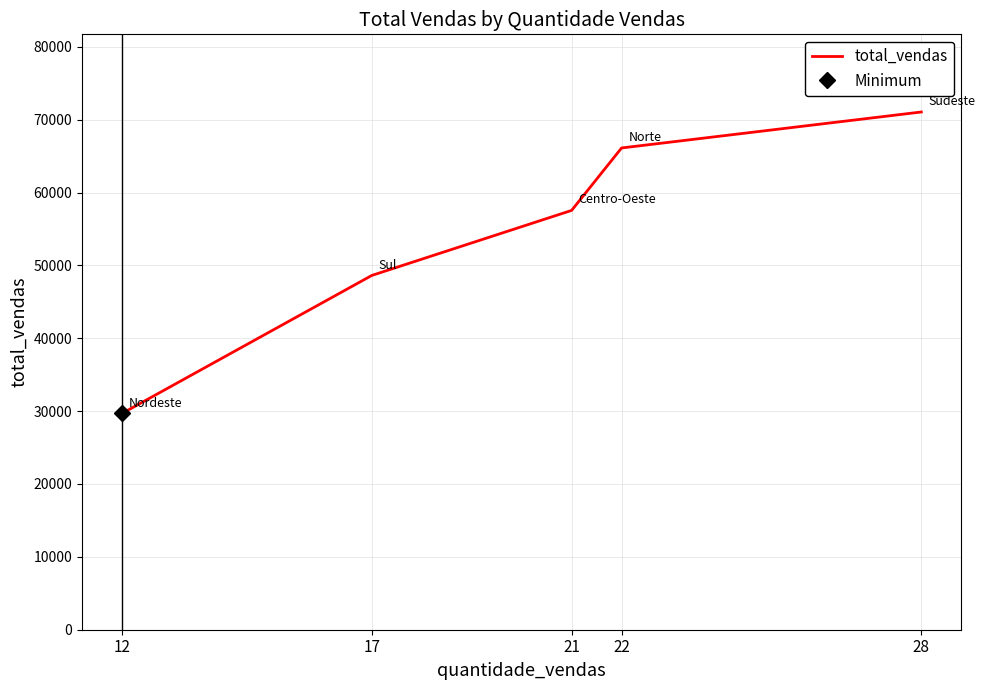

Between 28 and 17, which is larger?

28